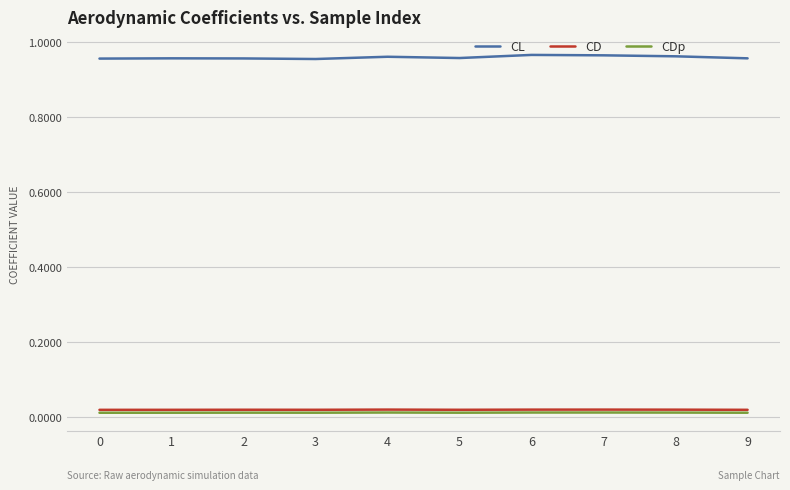

Which series has the largest range (max minus min)?

CL